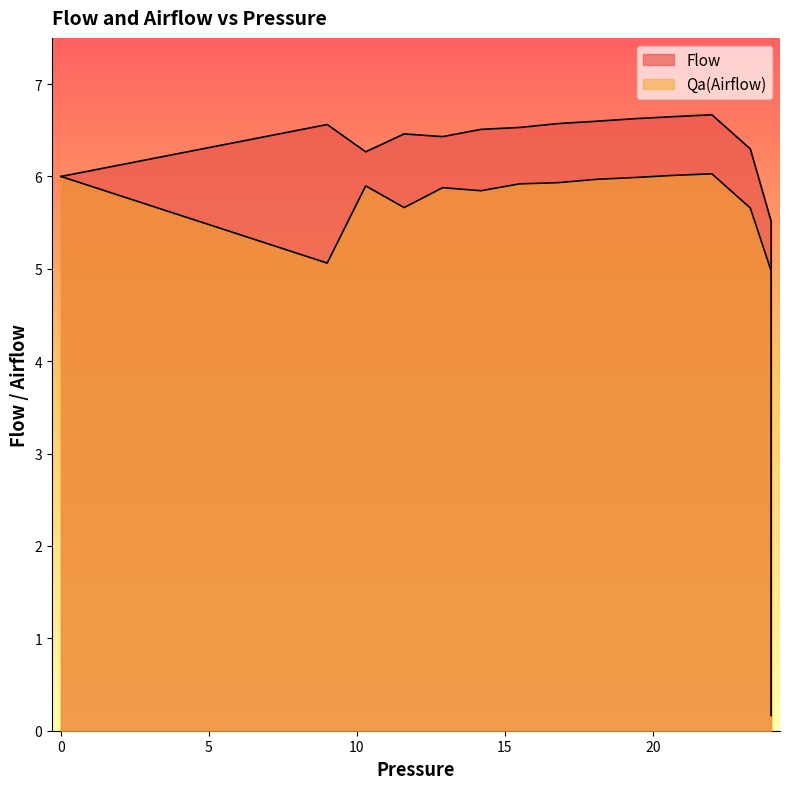

How many interior local peaks does the Flow series have?

3